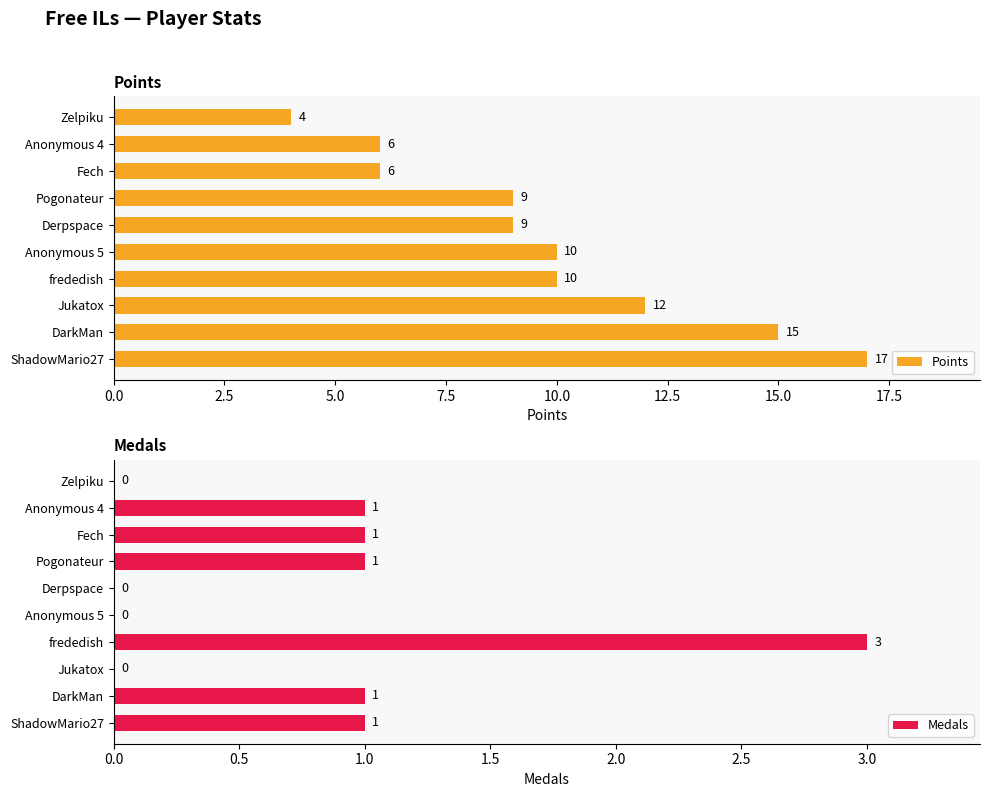

Read the Points value at Anonymous 4, to the nearest 10.

10